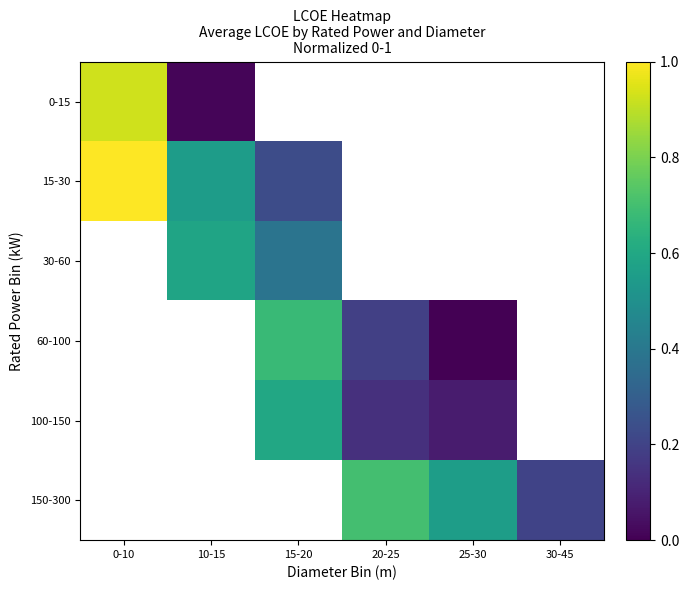

At how many categories does at least one series exceed 0?

6